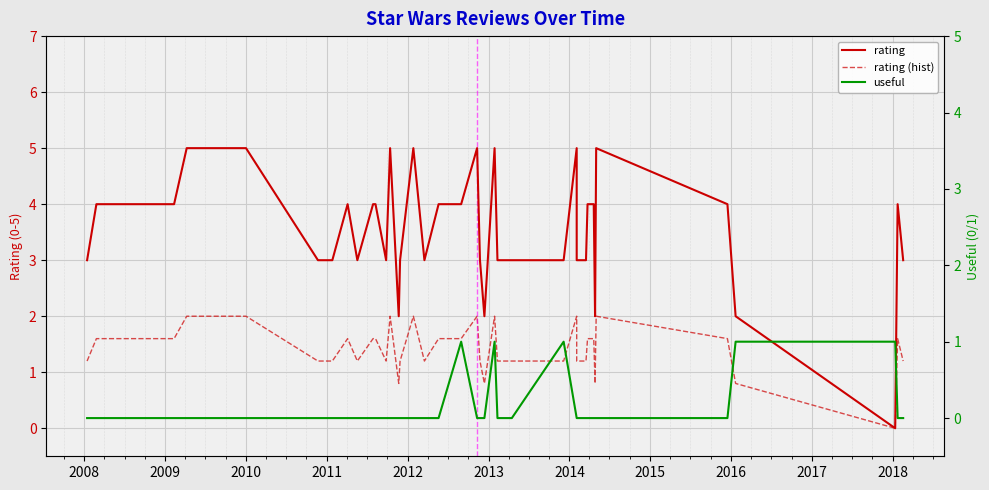

At how many categories does at least one series exceed 0?

40